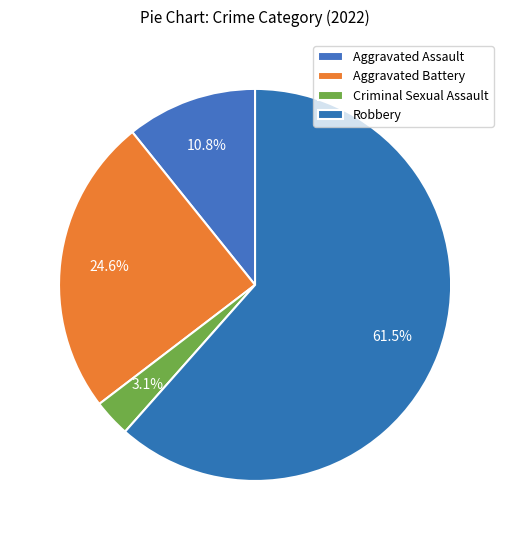

Is there any slice that represents more than half of the pie?

Yes